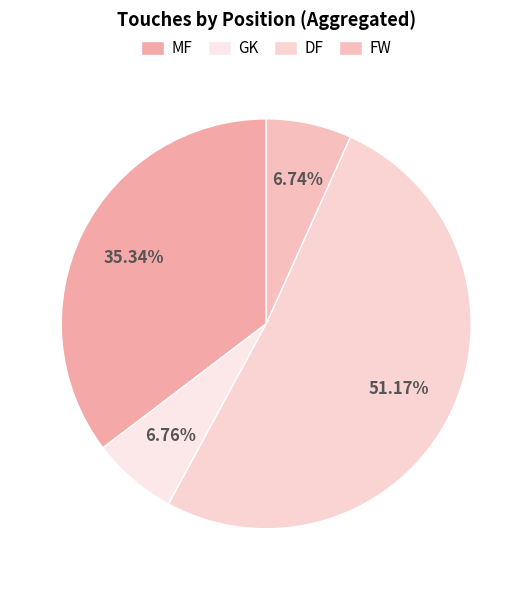

Is GK the majority of the pie?

No